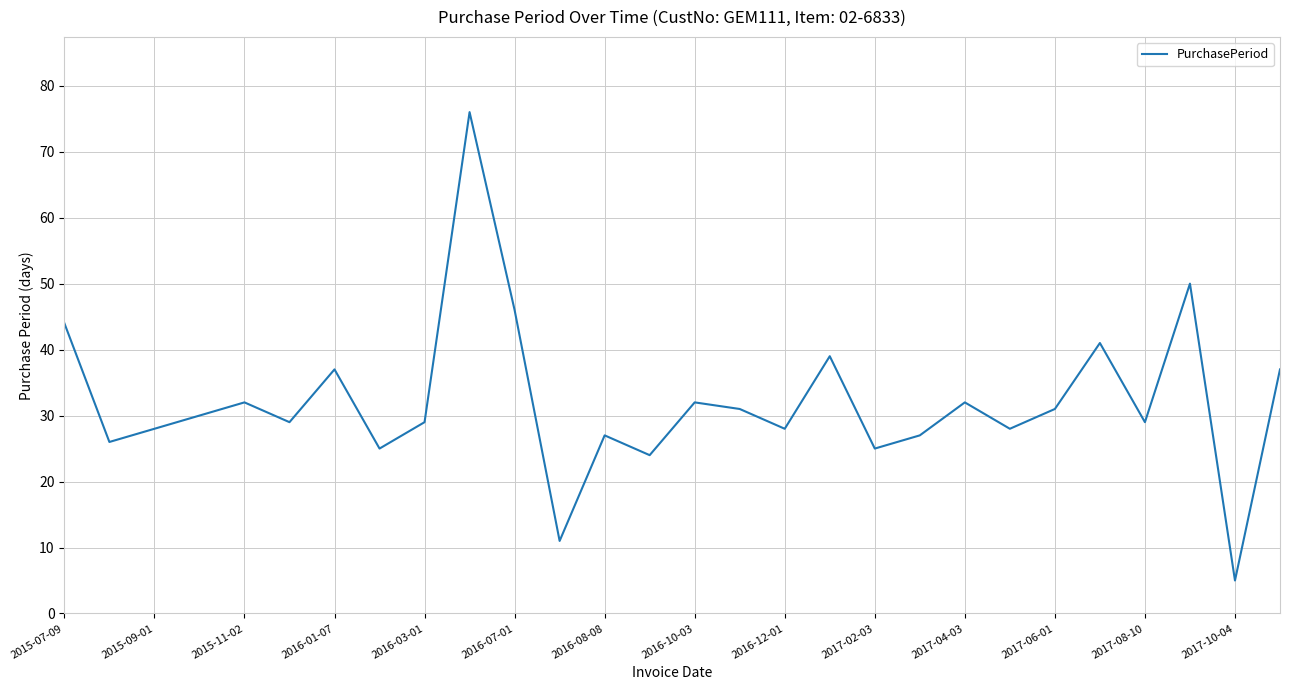

What is the difference between the maximum and minimum values?

71